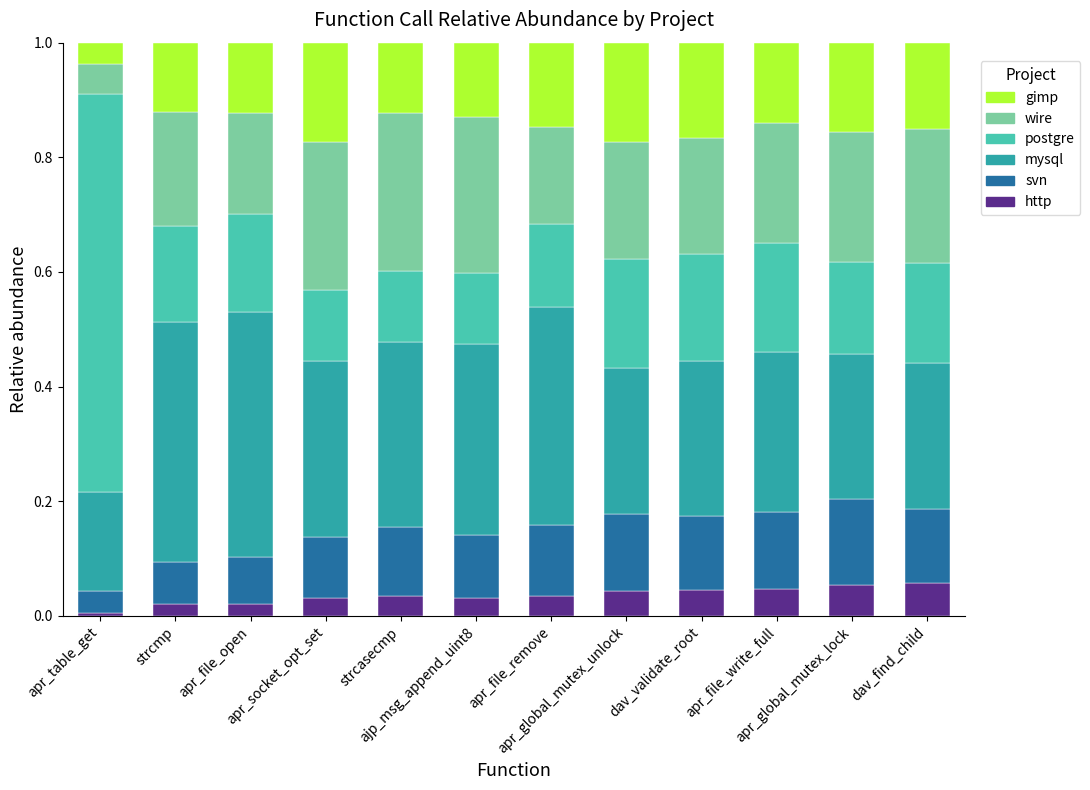

Is it true that svn equals 0.1 at apr_file_open?

True